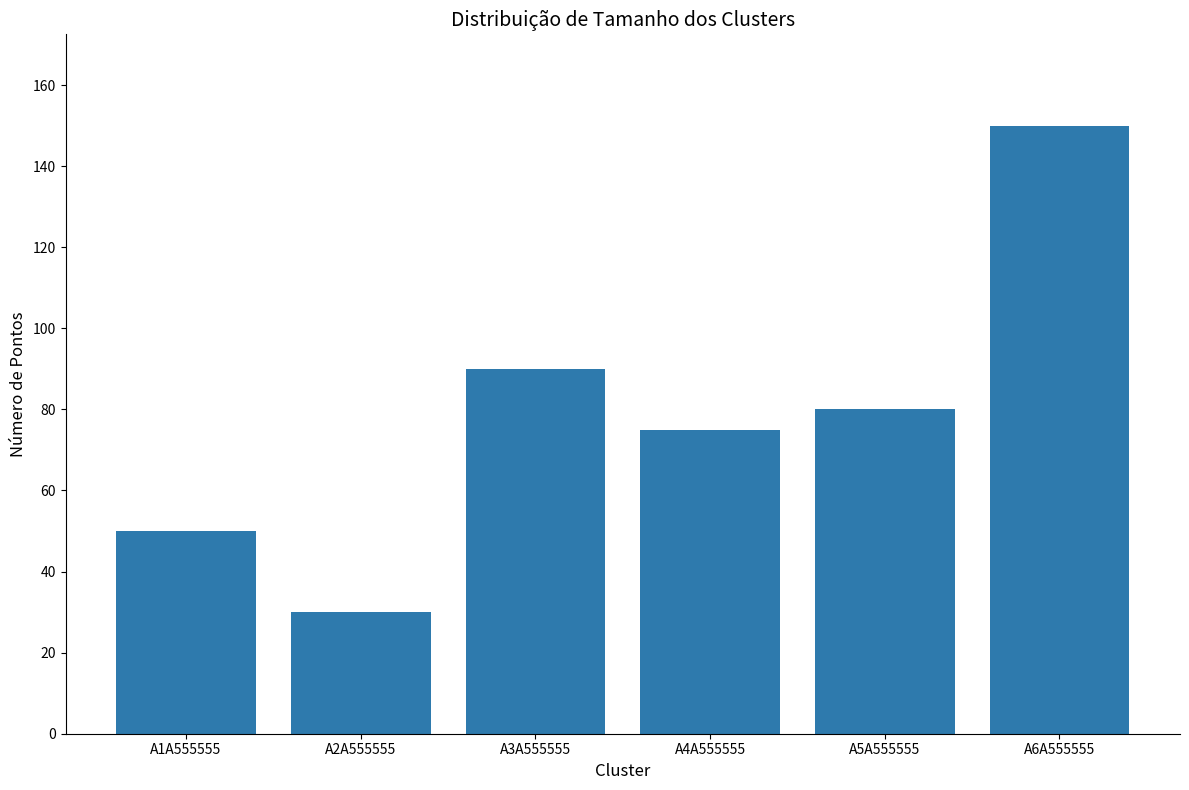

Reading right to left, what are all the values shown in this chart?

150	80	75	90	30	50